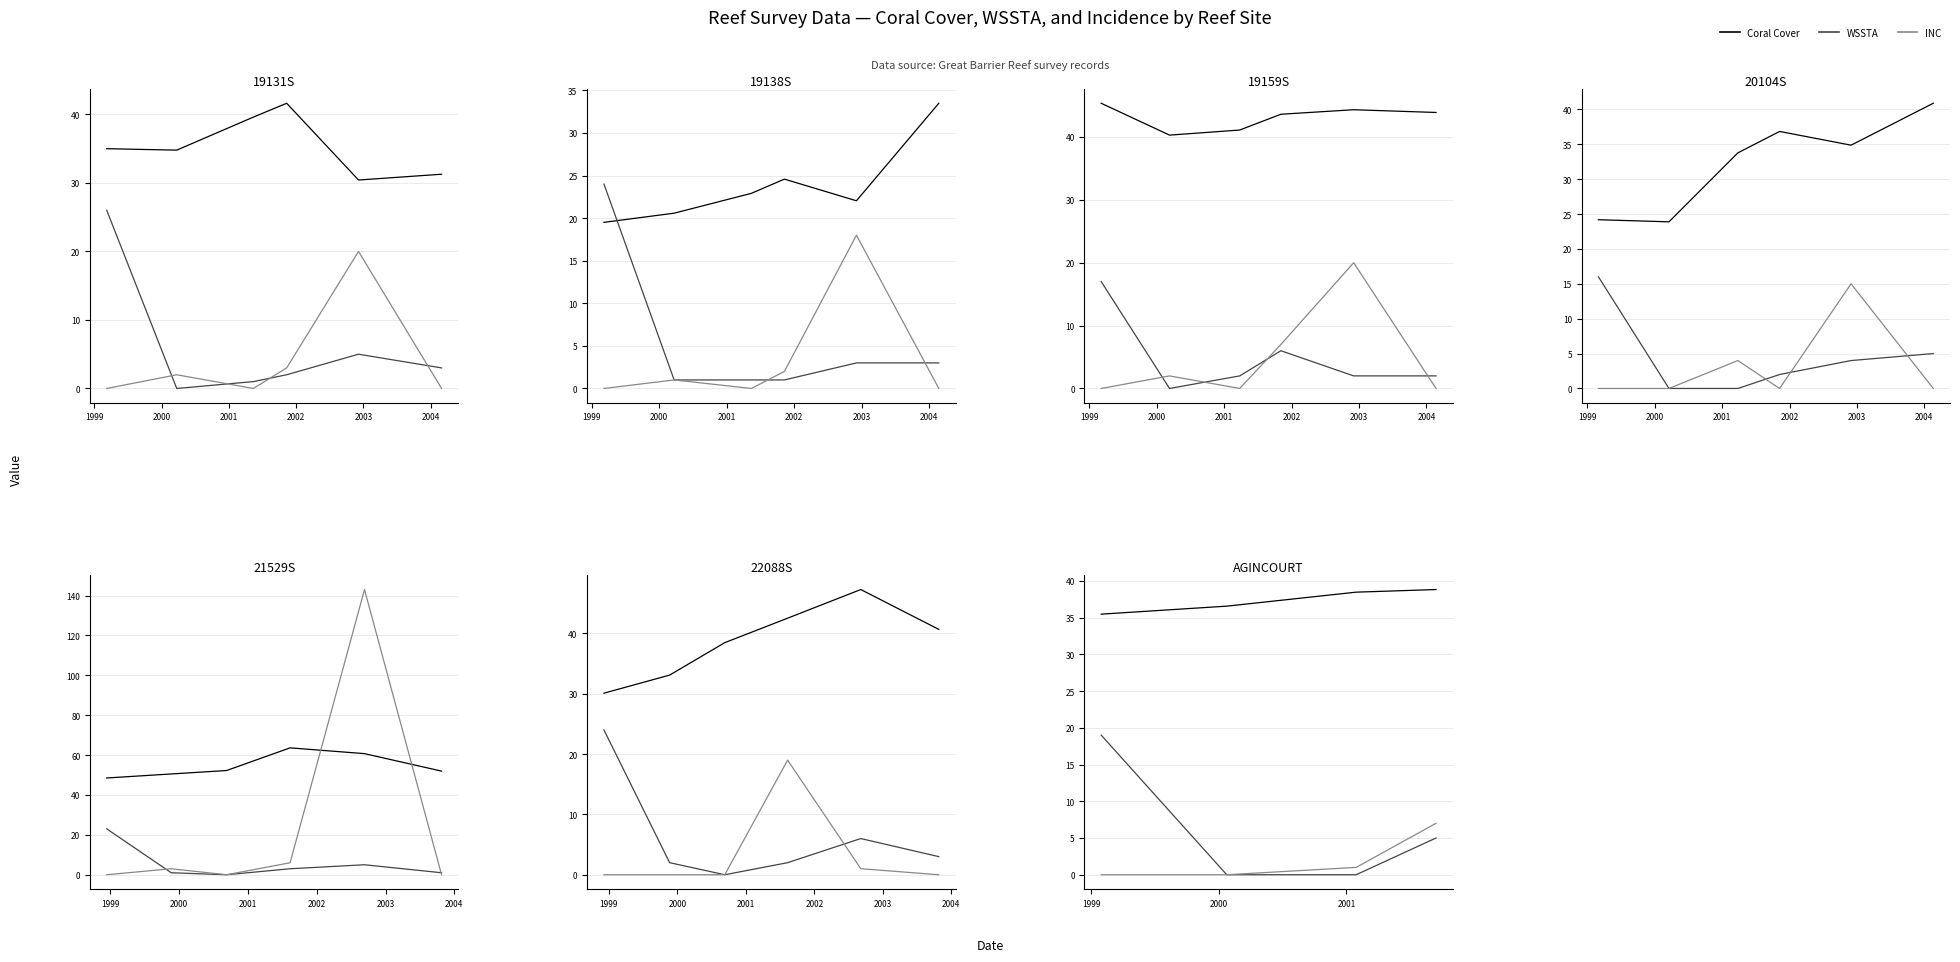

Which category has the highest value in the Coral Cover series?

2001